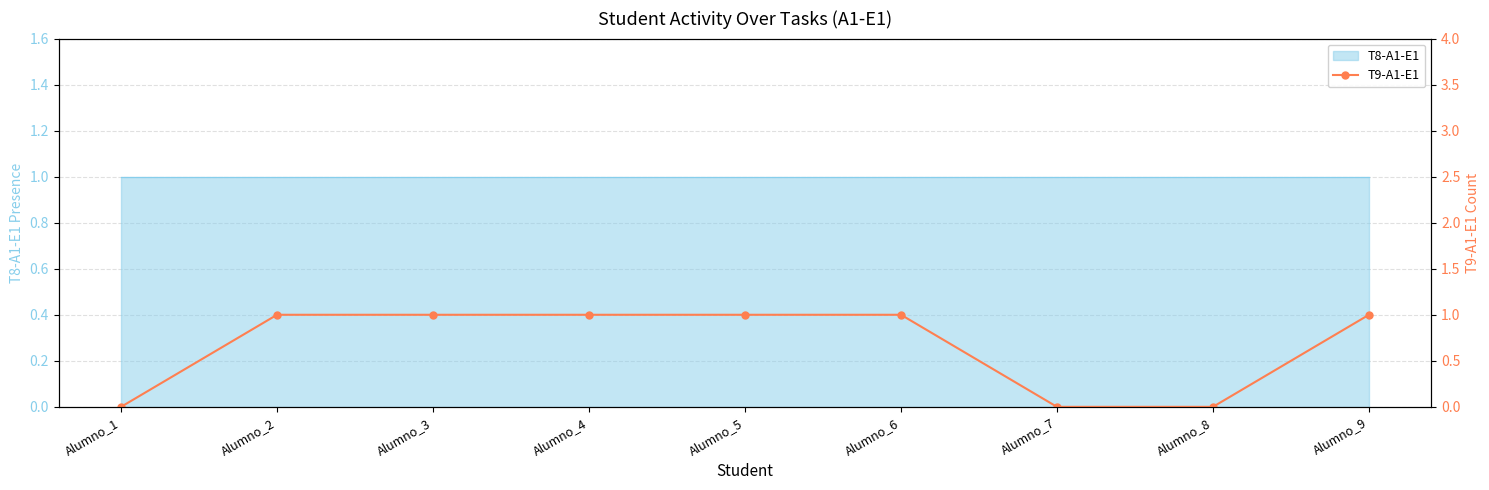

Which category has the highest value across all series?

Alumno_2